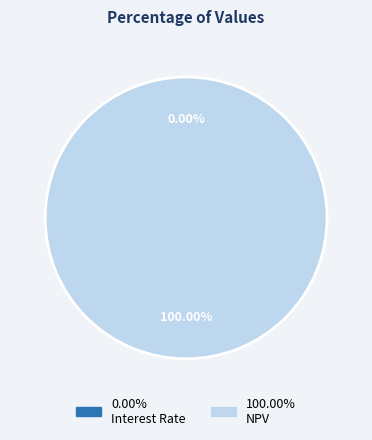

Does any single category account for the majority?

Yes